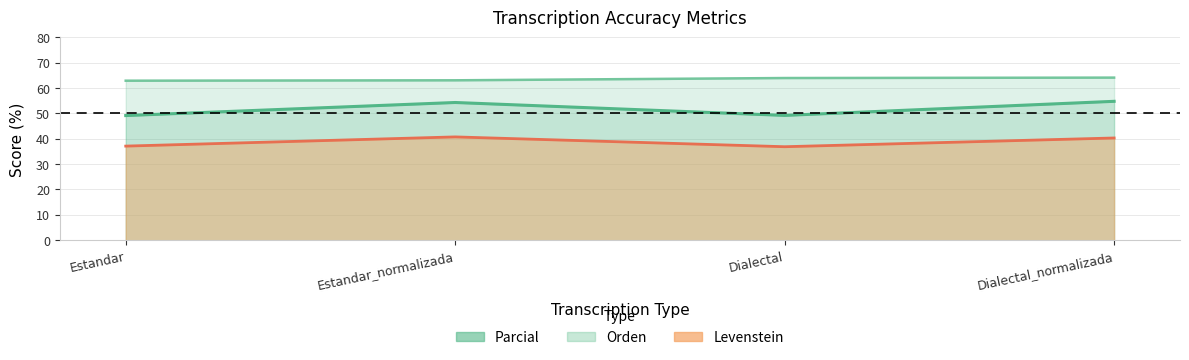

True or false: Orden has a value of 64.1 at Dialectal_normalizada.

True